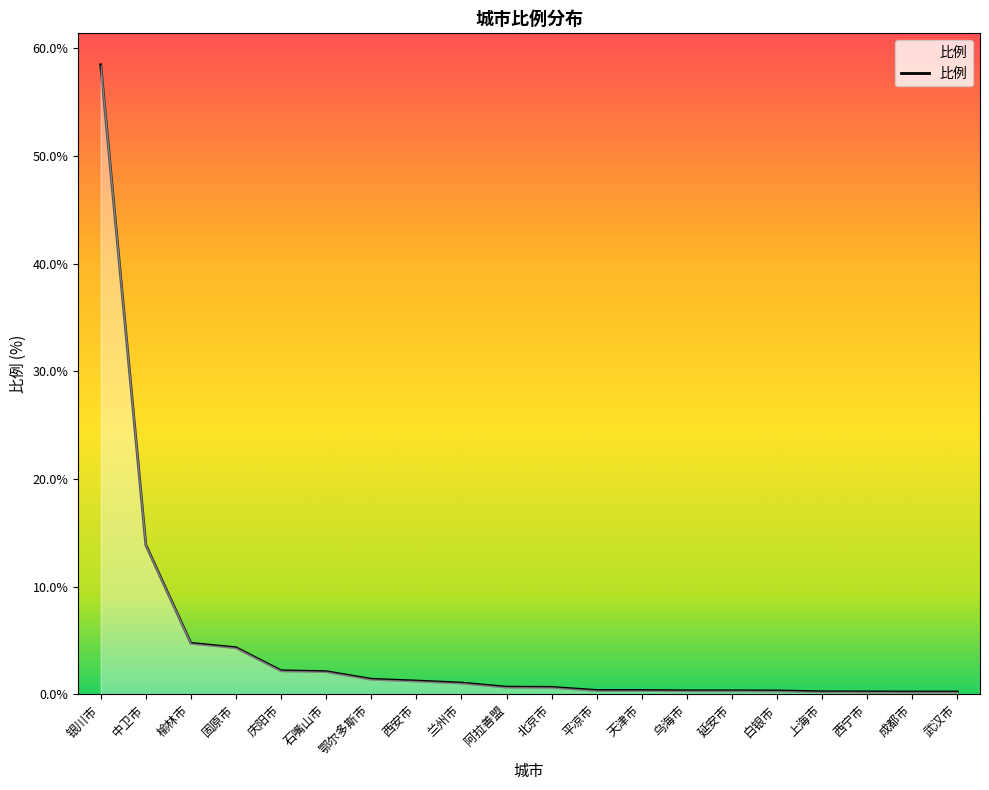

The value at 银川市 is 58.5. True or false?

True